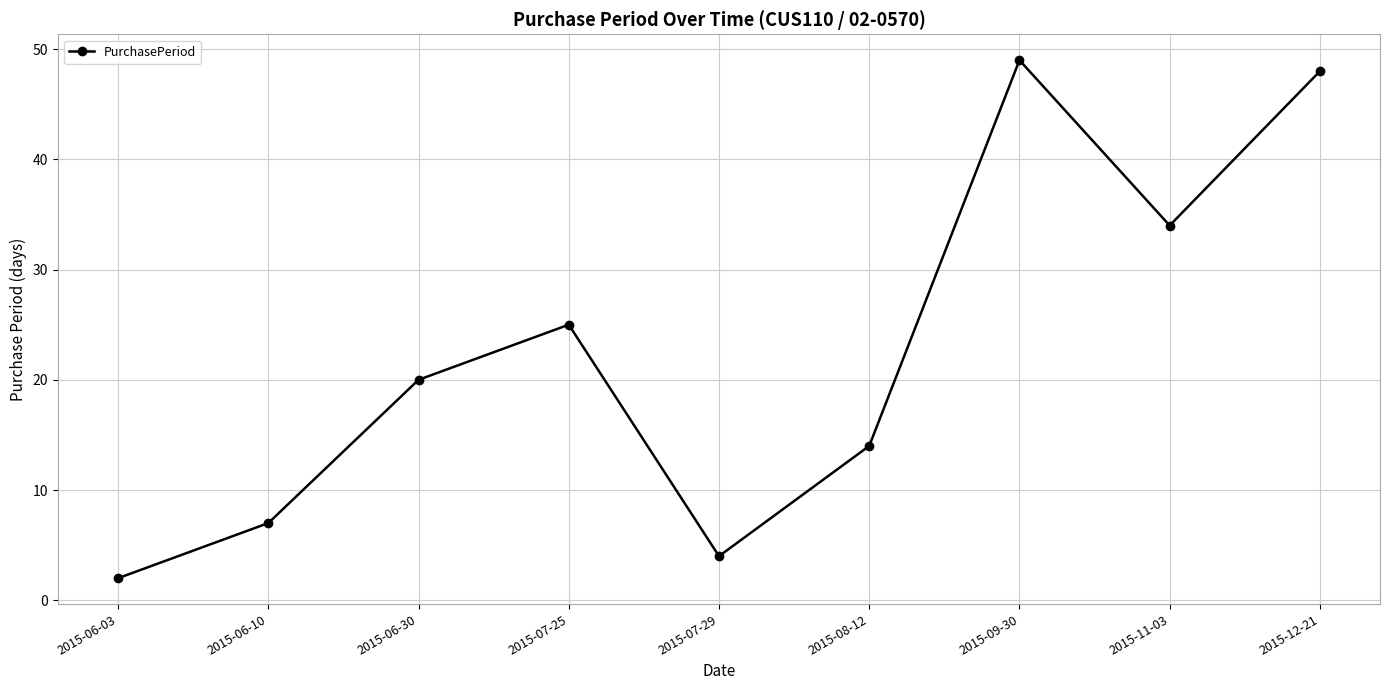

What position from the right is 2015-06-30?

7